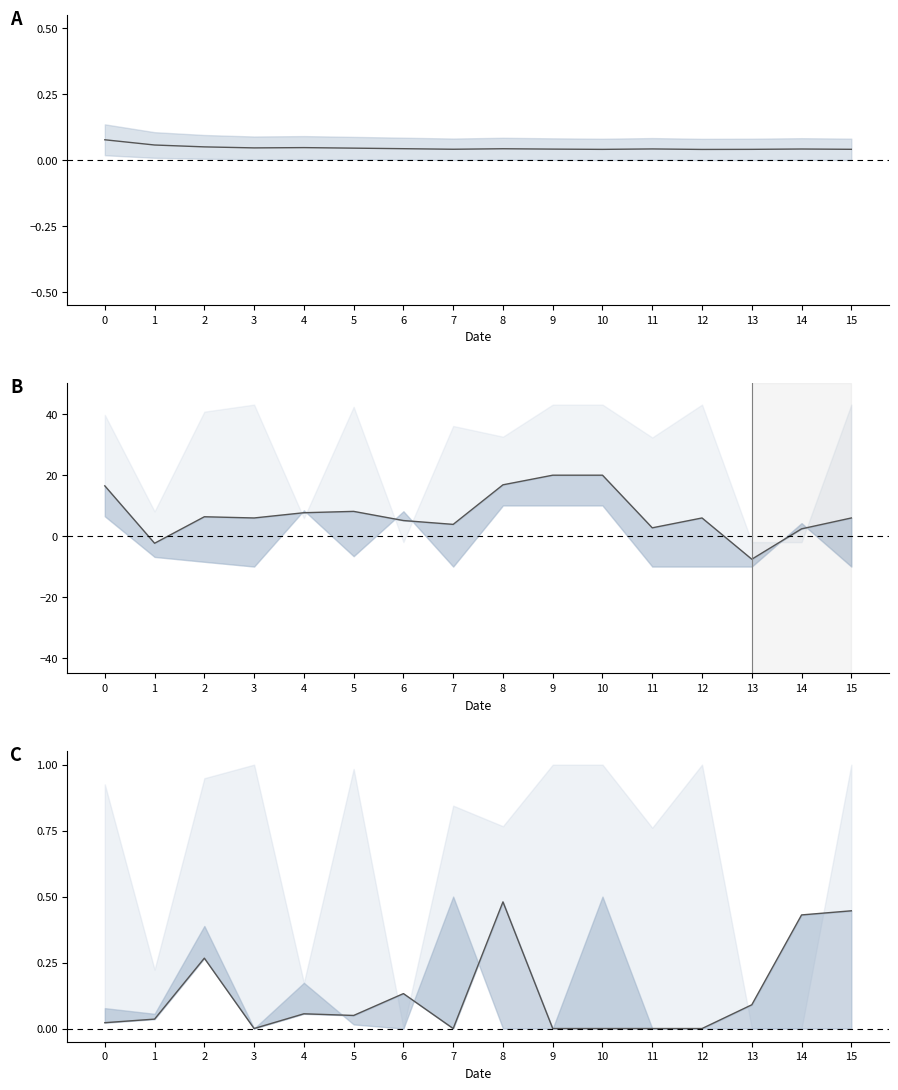

Which series ends up on top after the final intersection of Day_shift and Vehicle_type?

Day_shift